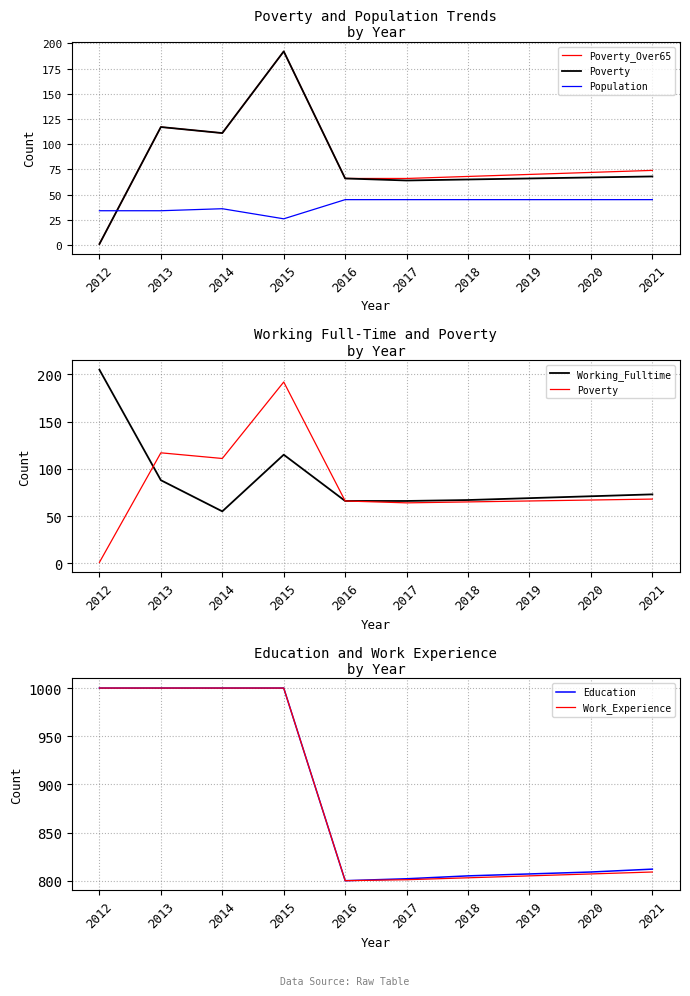

What are all the series names shown in the legend?

Poverty_Over65, Poverty, Population, Working_Fulltime, Education, Work_Experience